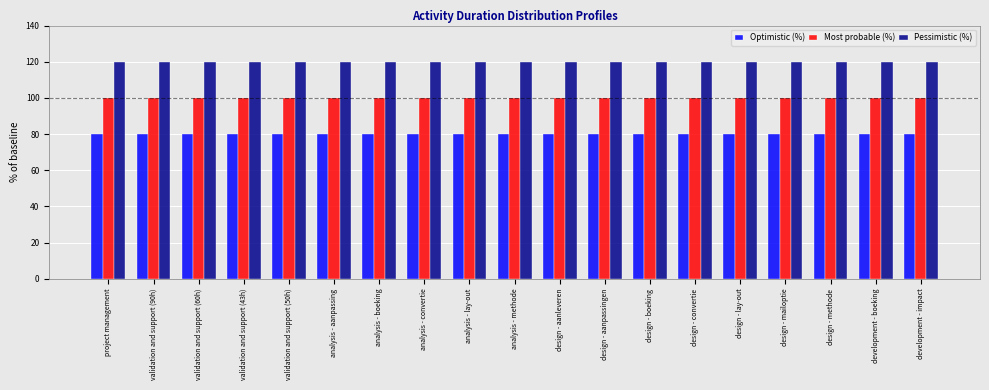

List the series in order of their peak value, lowest first.

Optimistic (%), Most probable (%), Pessimistic (%)